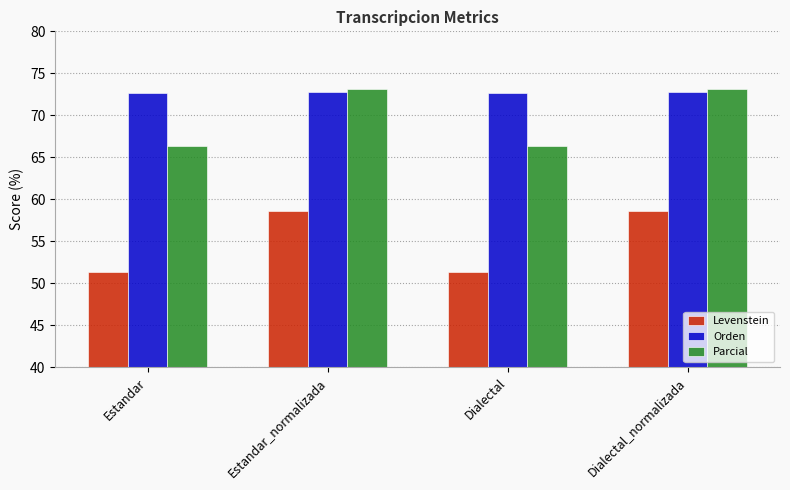

True or false: Levenstein has a value of 36.4 at Estandar_normalizada.

False